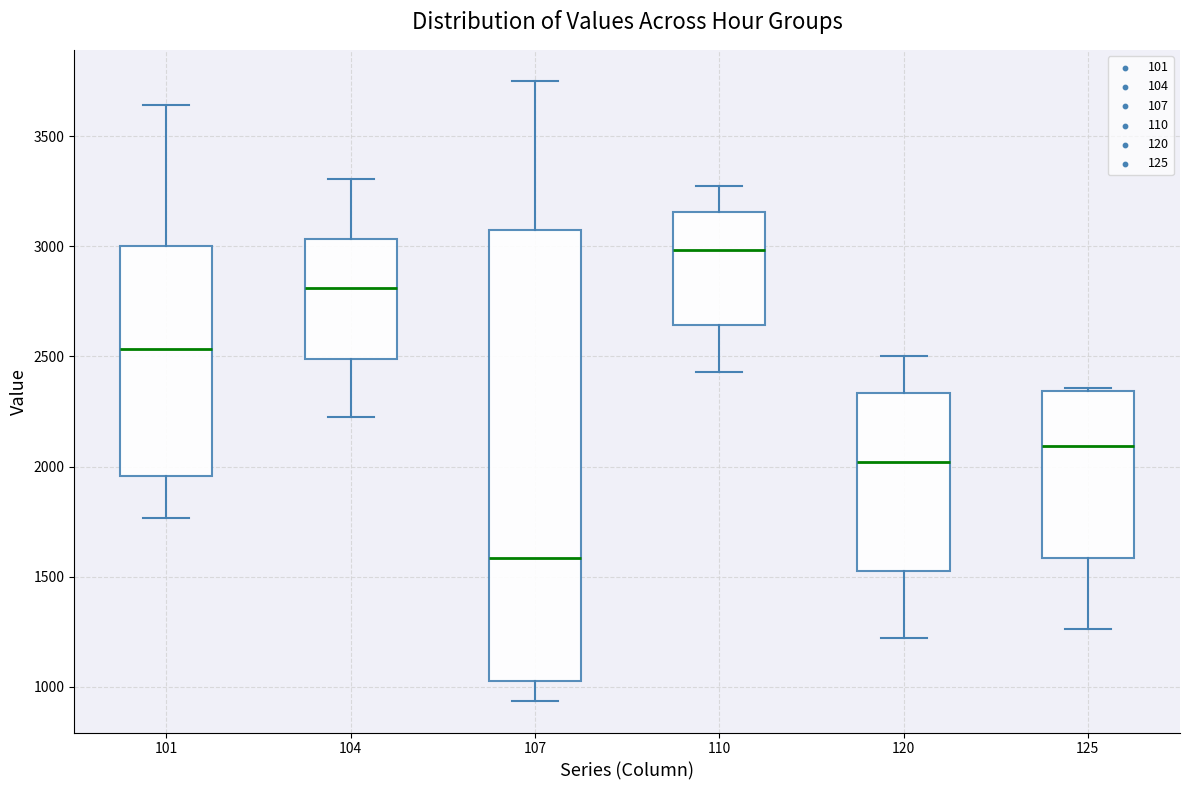

Reading left to right, transcribe this box plot: for each box, give where its median line is, the range the box spans, and where its two whiskers end, as read against the y-axis. The values are not printed on the chart, so give them approximately, as read against the axis.

101: median 2550, box 1950 to 3000, whiskers 1750 to 3650
104: median 2800, box 2500 to 3050, whiskers 2250 to 3300
107: median 1600, box 1050 to 3100, whiskers 950 to 3750
110: median 3000, box 2650 to 3150, whiskers 2450 to 3300
120: median 2000, box 1550 to 2350, whiskers 1200 to 2500
125: median 2100, box 1600 to 2350, whiskers 1250 to 2350